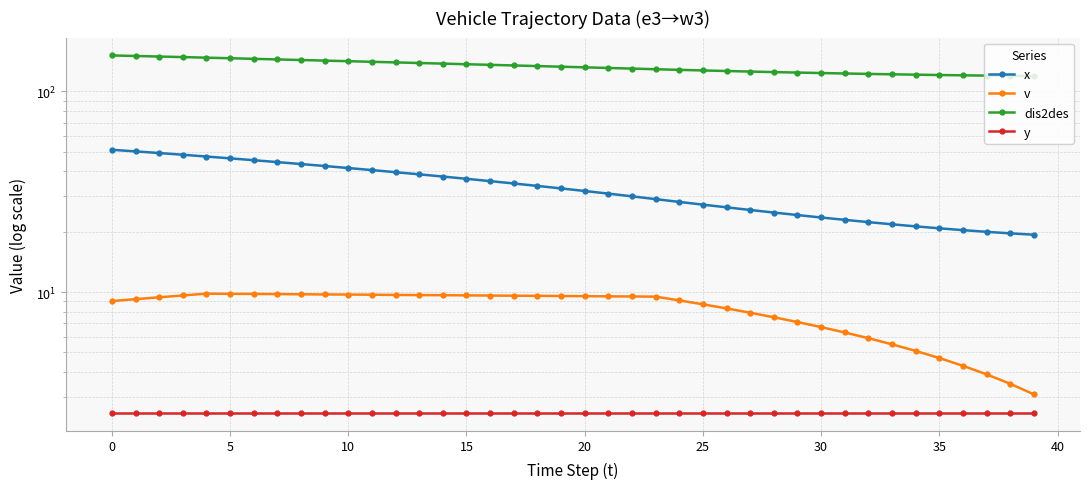

The dis2des series shows 140.6 at 11. True or false?

True